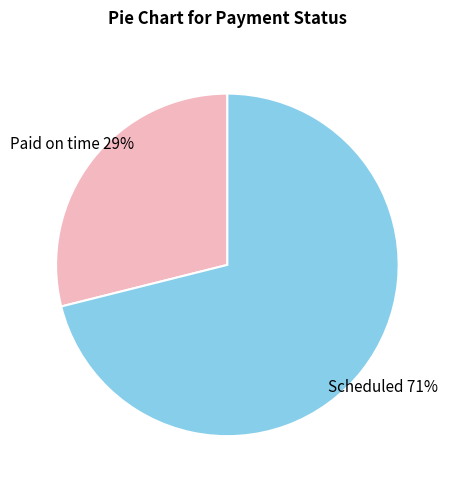

To the nearest percent, what percentage of the pie is Scheduled?

71%